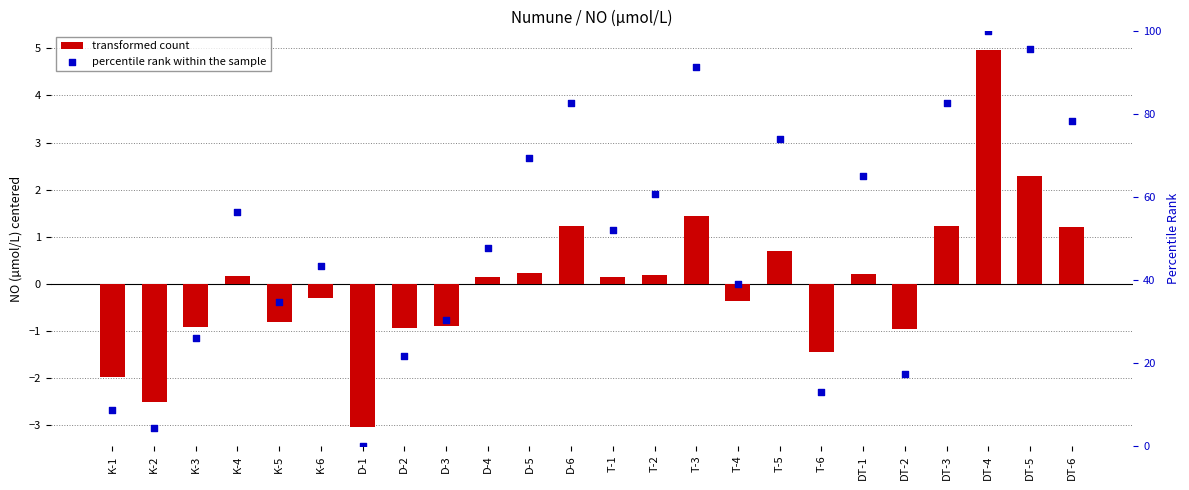

At how many categories does at least one series exceed 4?

23